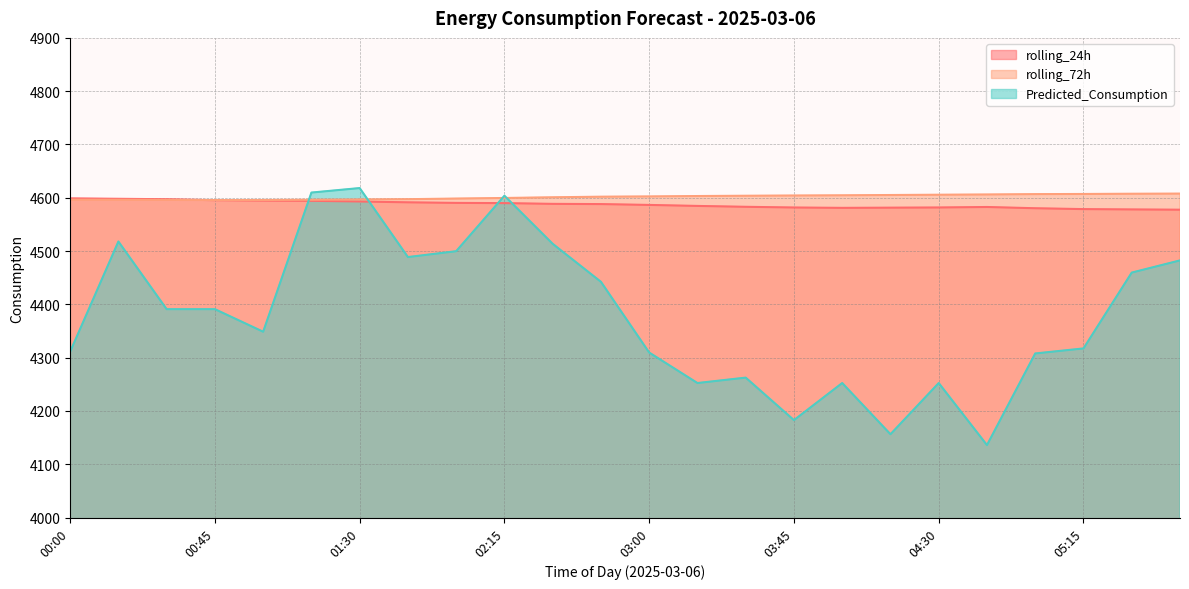

How many lines are shown in the chart?

3